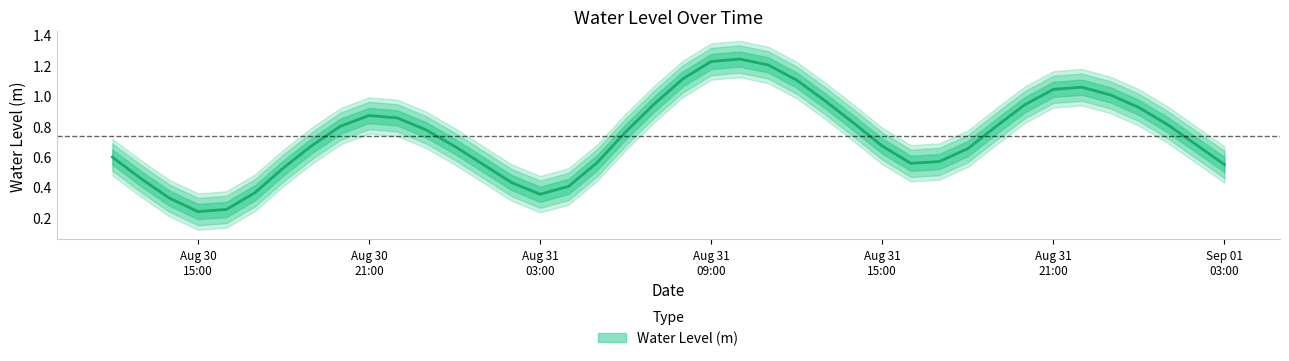

What is the greatest value displayed?

1.2